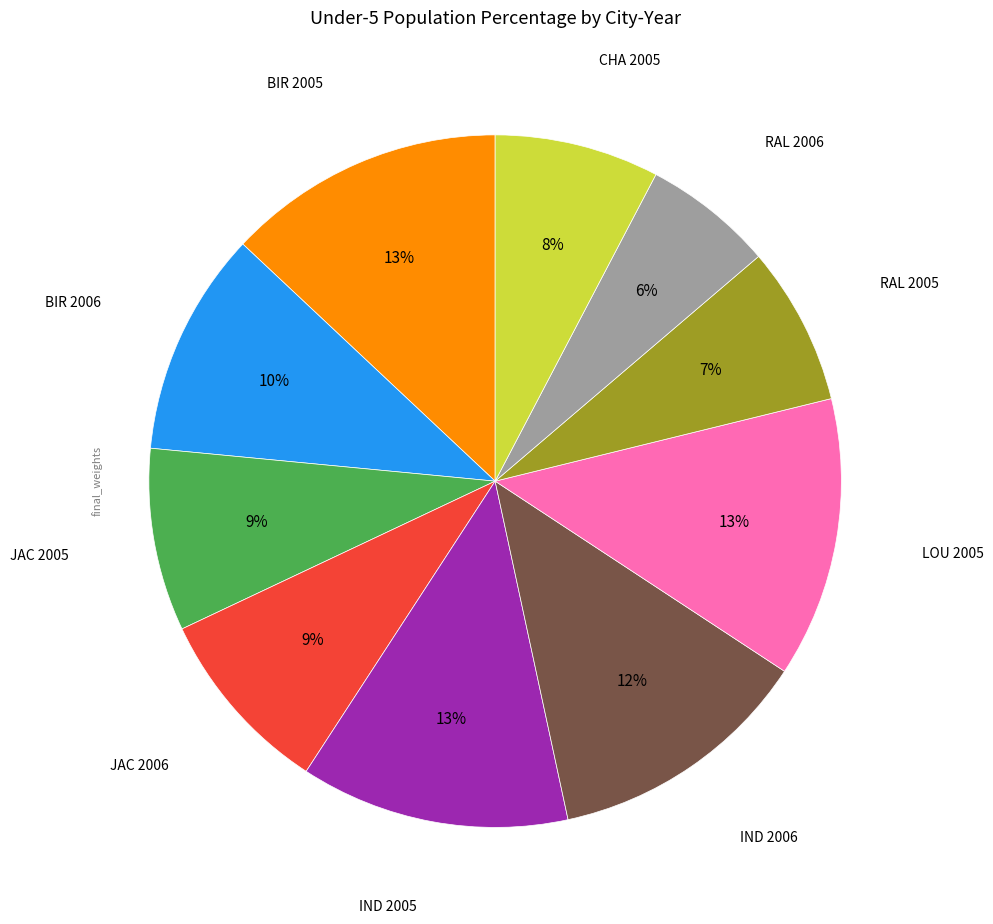

How many slices are in this pie chart?

10